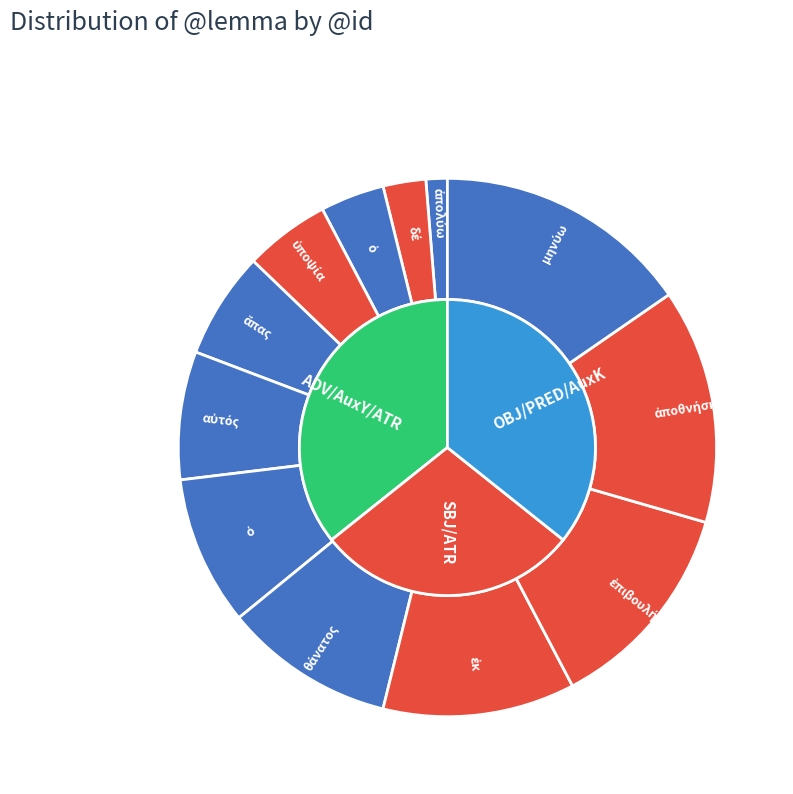

Rank the categories by value from lowest to highest.

ἀπολύω, δέ, ὁ, ὑποψία, ἅπας, αὐτός, ὁ, θάνατος, ἐκ, ἐπιβουλή, ἀποθνήσκω, μηνύω